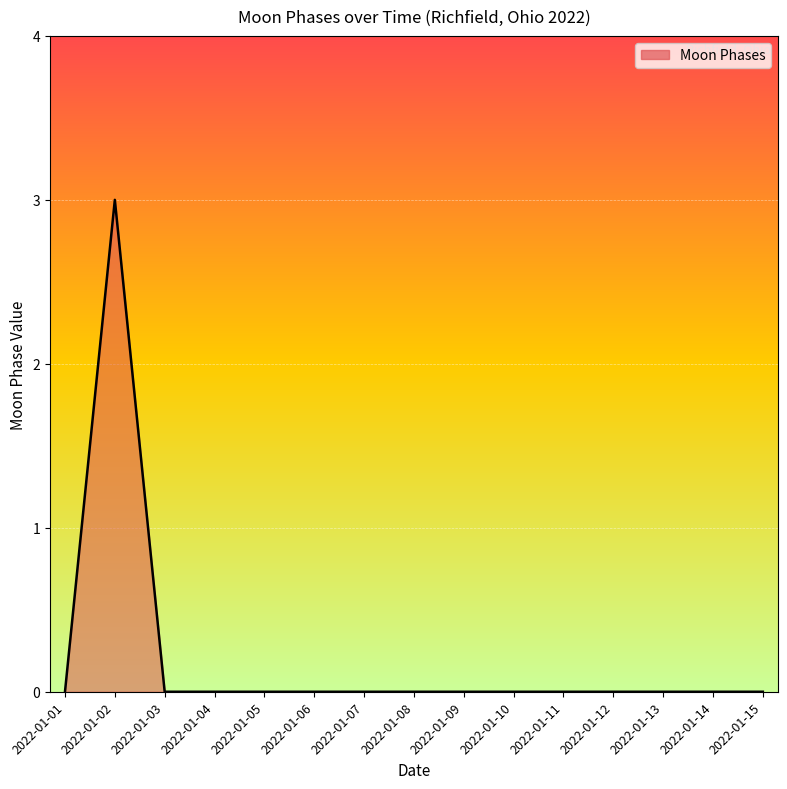

Which category has the highest value across all series?

2022-01-02